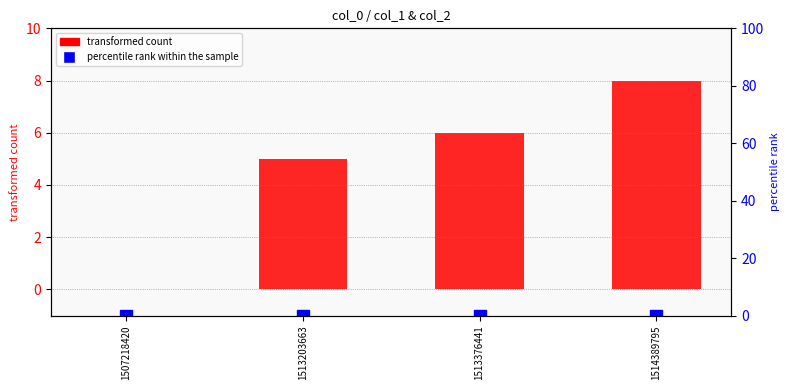

Read the transformed count value at 1513376441.

6